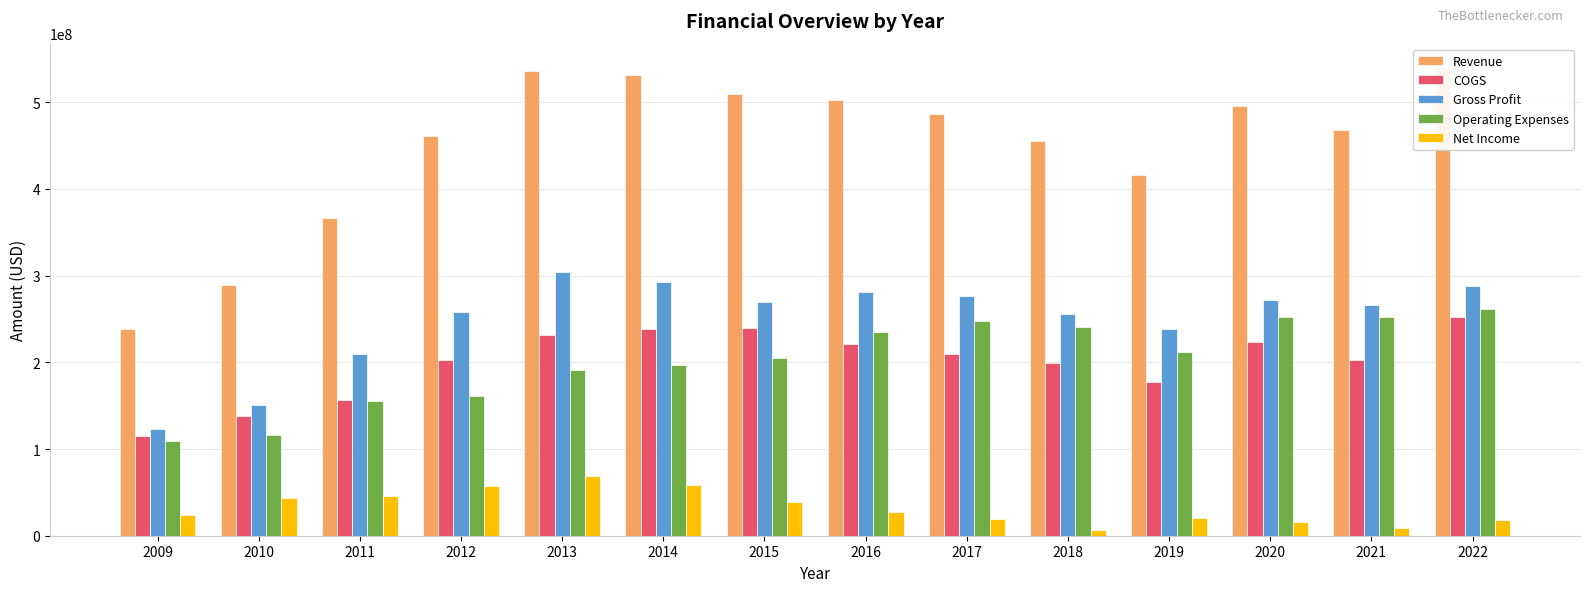

Reading left to right, extract all data points from this chart.

Revenue: 238577000	288940000	366100000	460800000	535700000	530900000	508990000	502598000	485937000	454648000	416097000	495212000	468272000	540453000
COGS: 115473000	137803000	156900000	203200000	231100000	238700000	239981000	221409000	209891000	199505000	177510000	223411000	202754000	252510000
Gross Profit: 123104000	151137000	209200000	257600000	304600000	292200000	269009000	281189000	276046000	255143000	238587000	271801000	265518000	287943000
Operating Expenses: 109195000	116168000	155800000	161500000	190900000	196400000	204939000	234467000	247826000	240162000	211486000	252327000	252453000	261032000
Net Income: 23671000	43219000	46200000	57900000	68900000	58800000	38449000	27558000	19758000	7016000	20757000	16047000	8681000	17838000